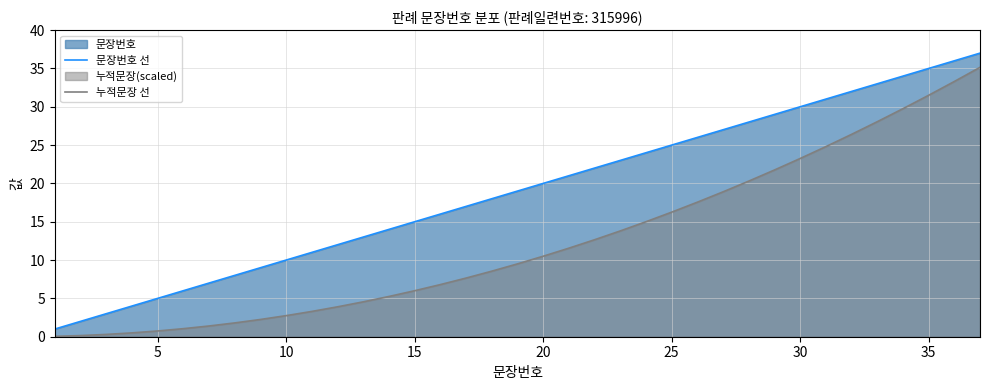

Which series has the largest total across all categories?

문장번호 선